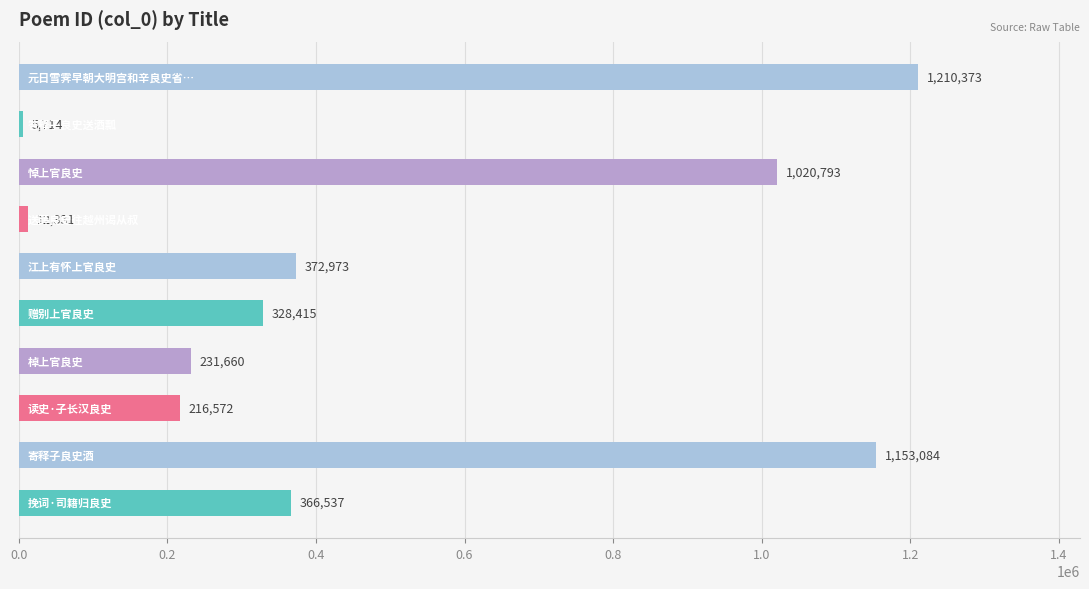

Reading bottom to top, transcribe all the data shown in this chart.

366537	1153084	216572	231660	328415	372973	12331	1020793	5714	1210373